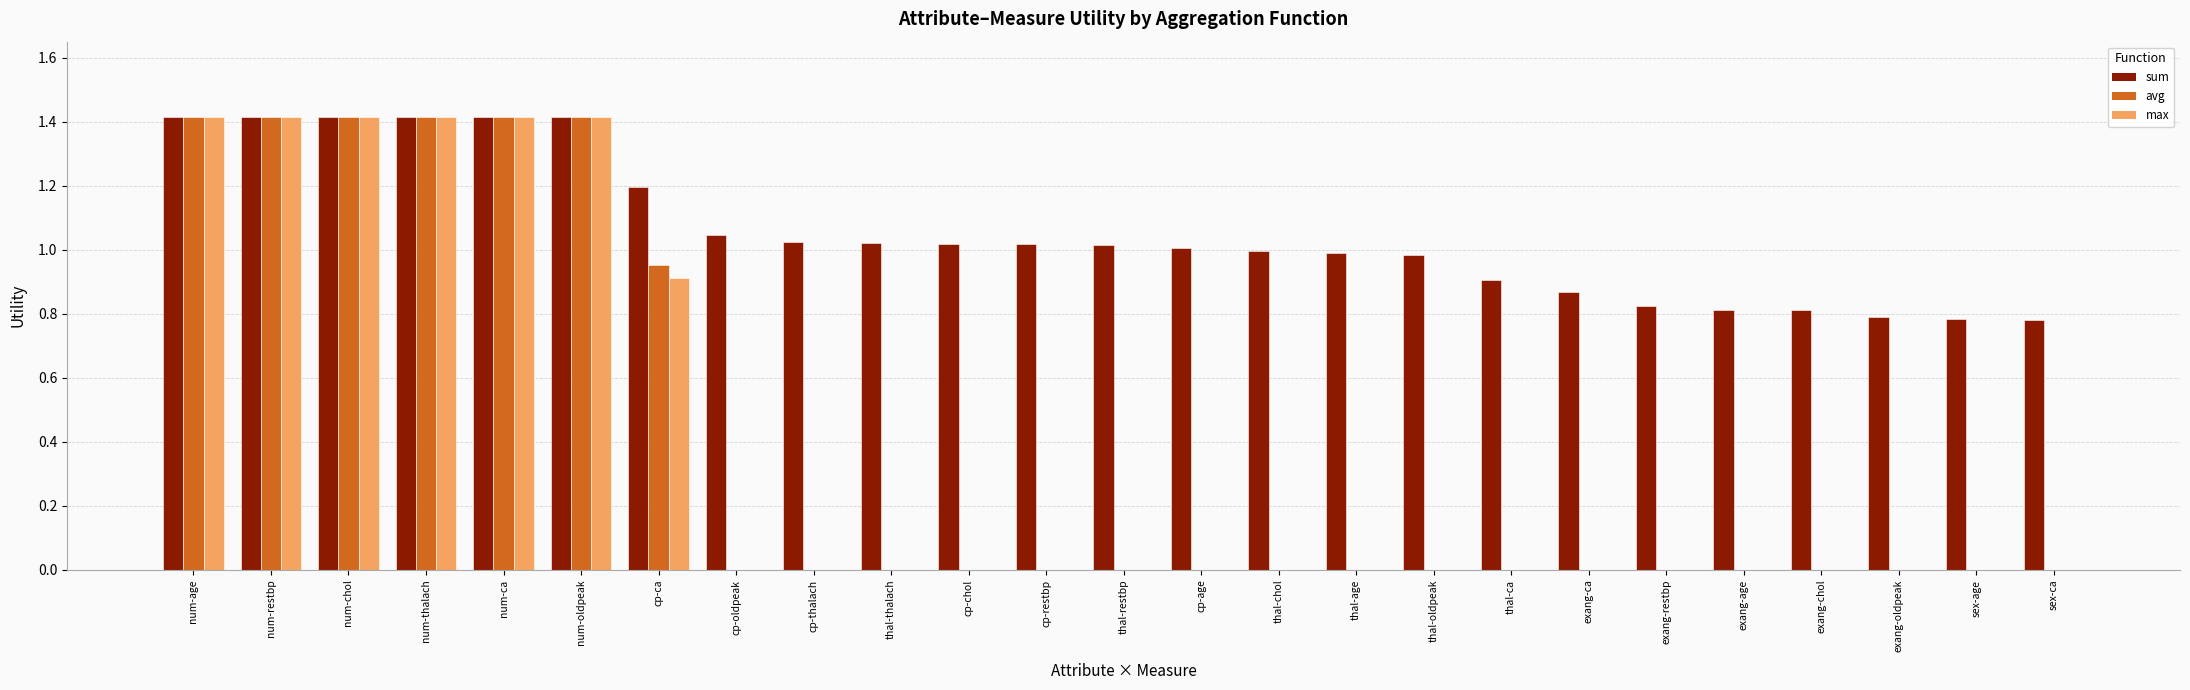

What is the sum of all max values?

9.4